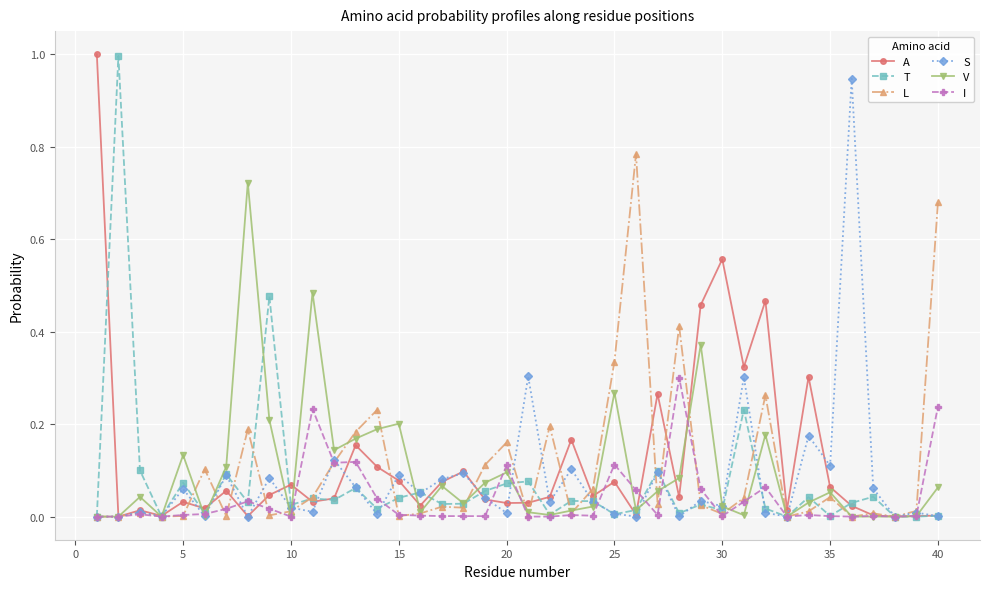

Is this an area chart (filled region under the line)?

No